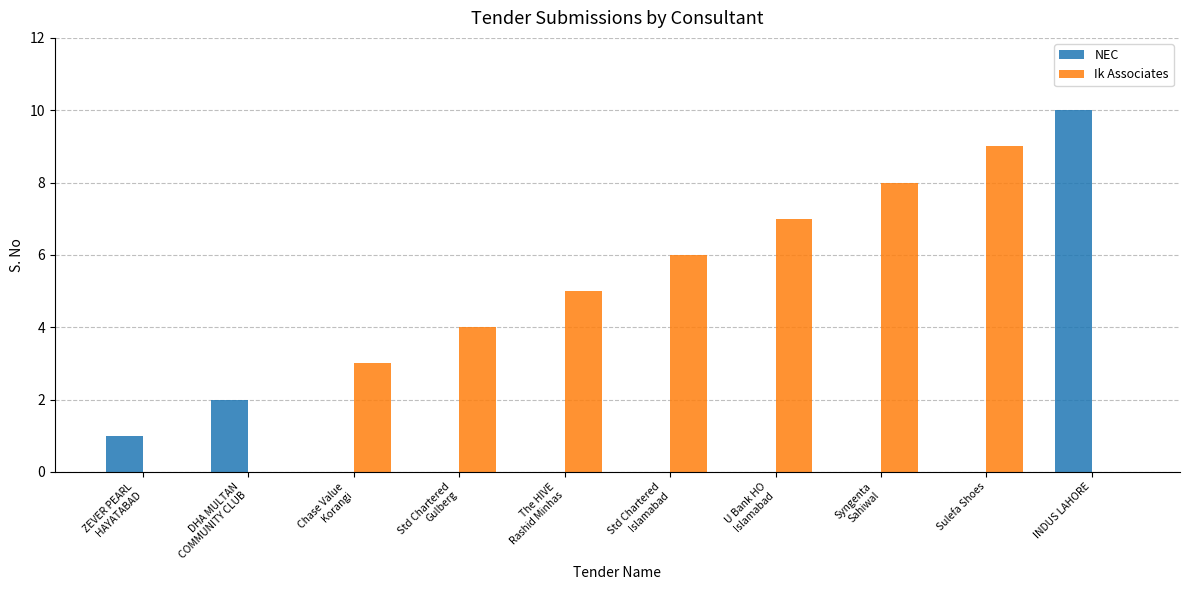

At which category is the sum across all series the highest?

INDUS LAHORE